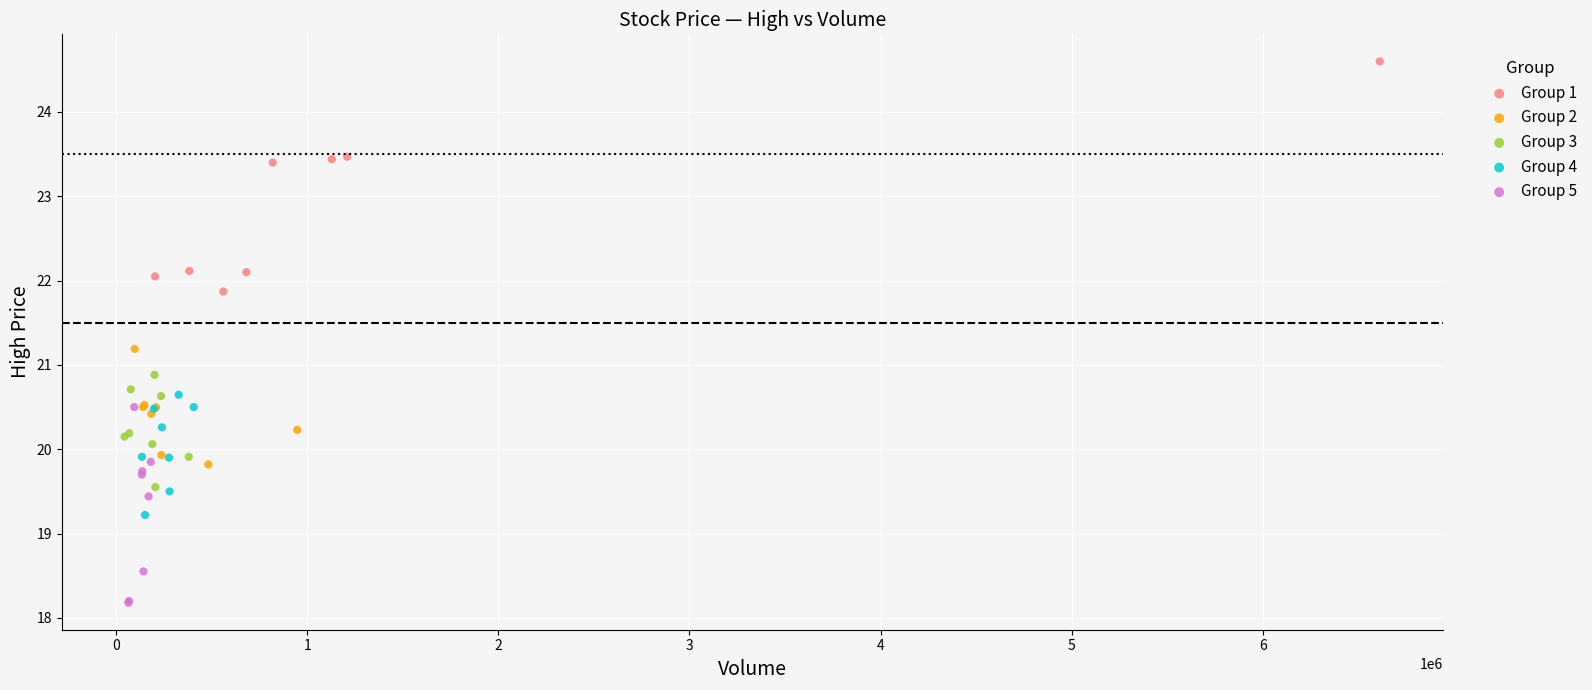

What are all the series names shown in the legend?

Group 1, Group 2, Group 3, Group 4, Group 5